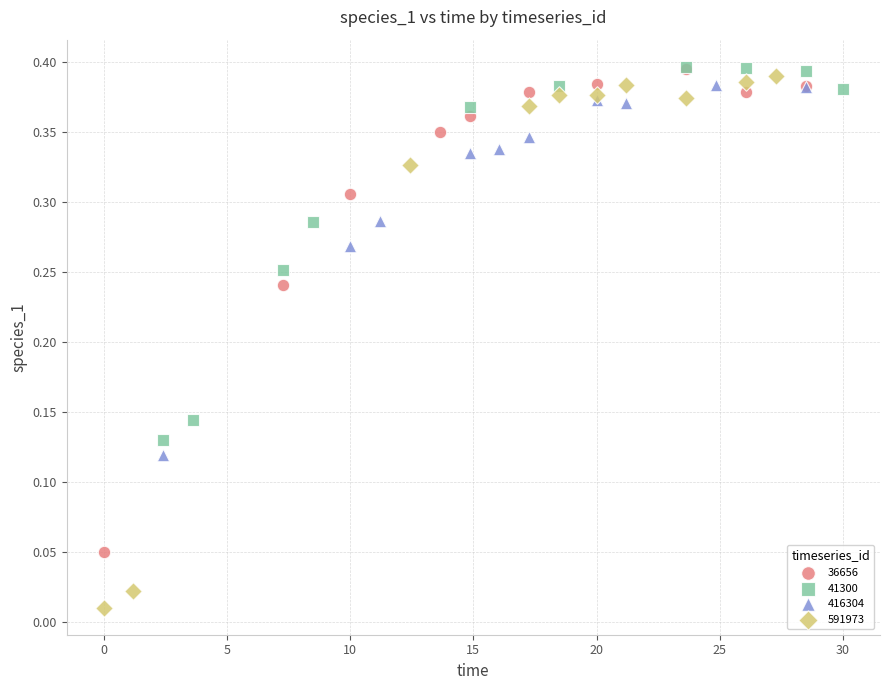

Which series has the widest spread of Y values?

591973